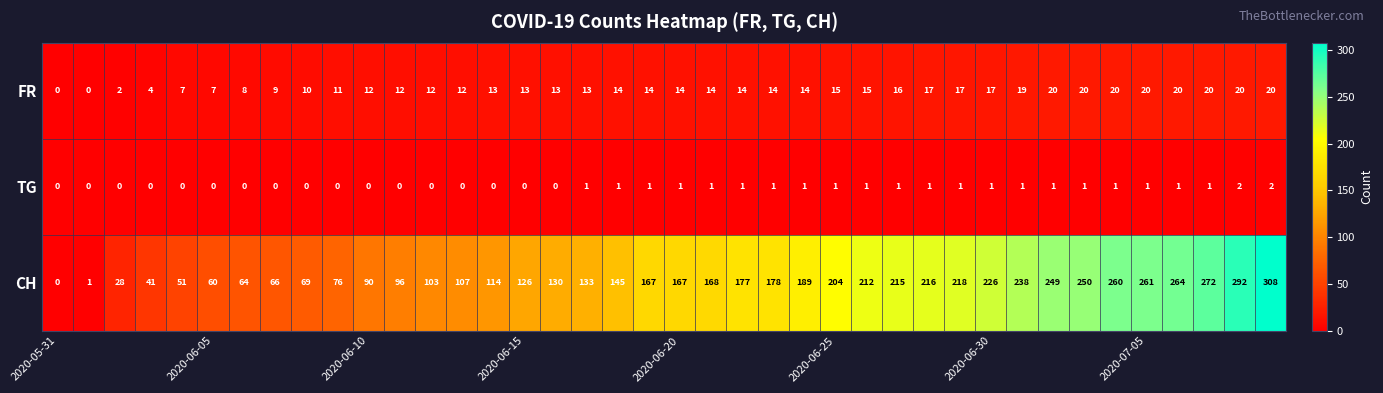

Count the number of data series in this chart.

3